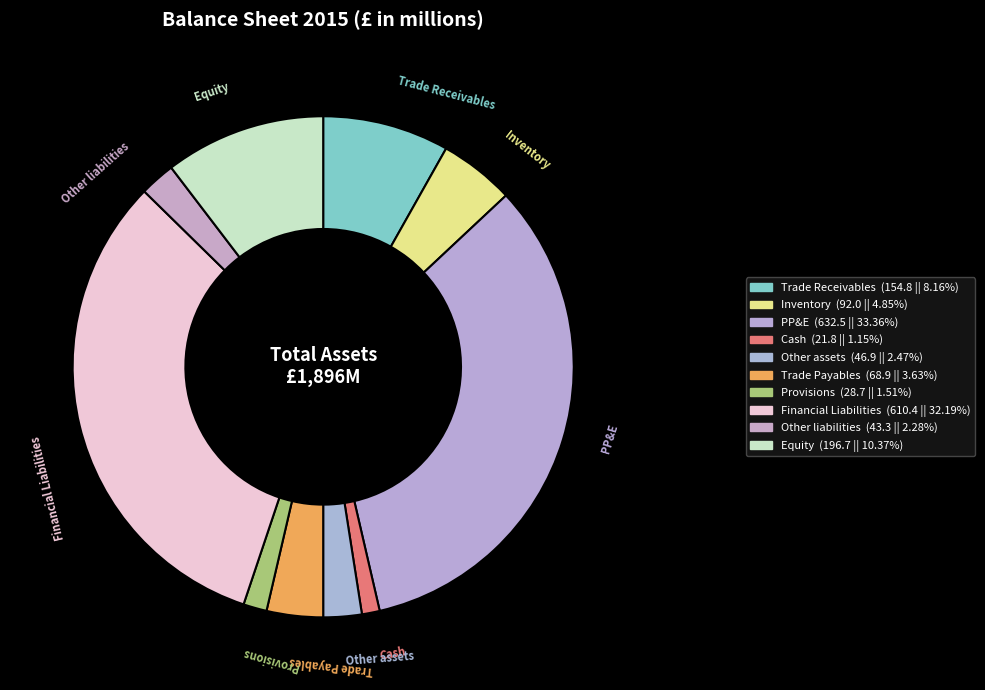

Is there a majority slice in this chart?

No